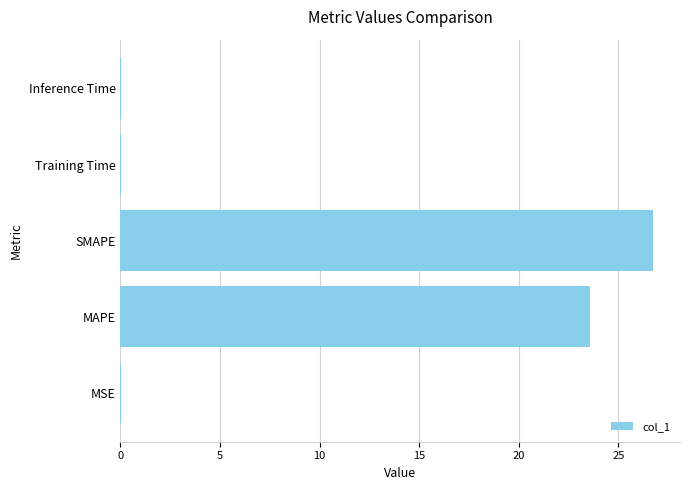

Where is the data nearest to the value 13?

MAPE